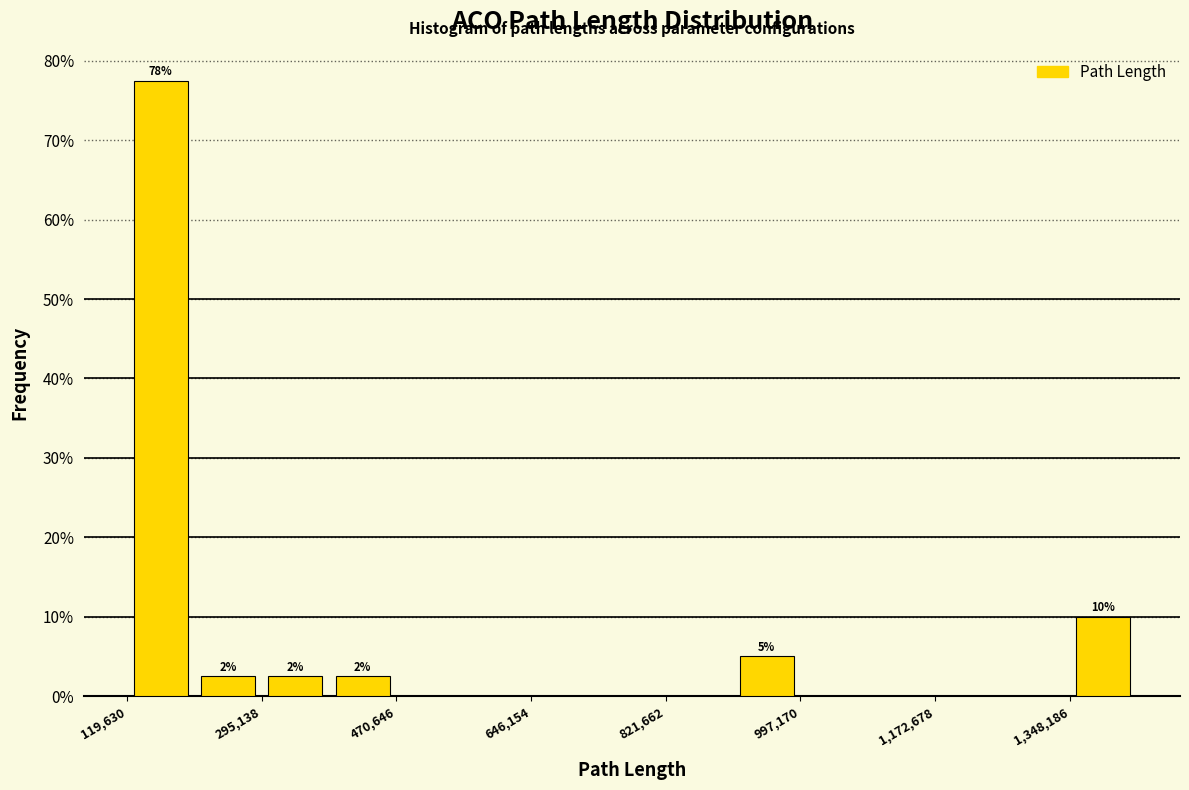

Over which range of the x-axis is the bar tallest?

120000 to 200000